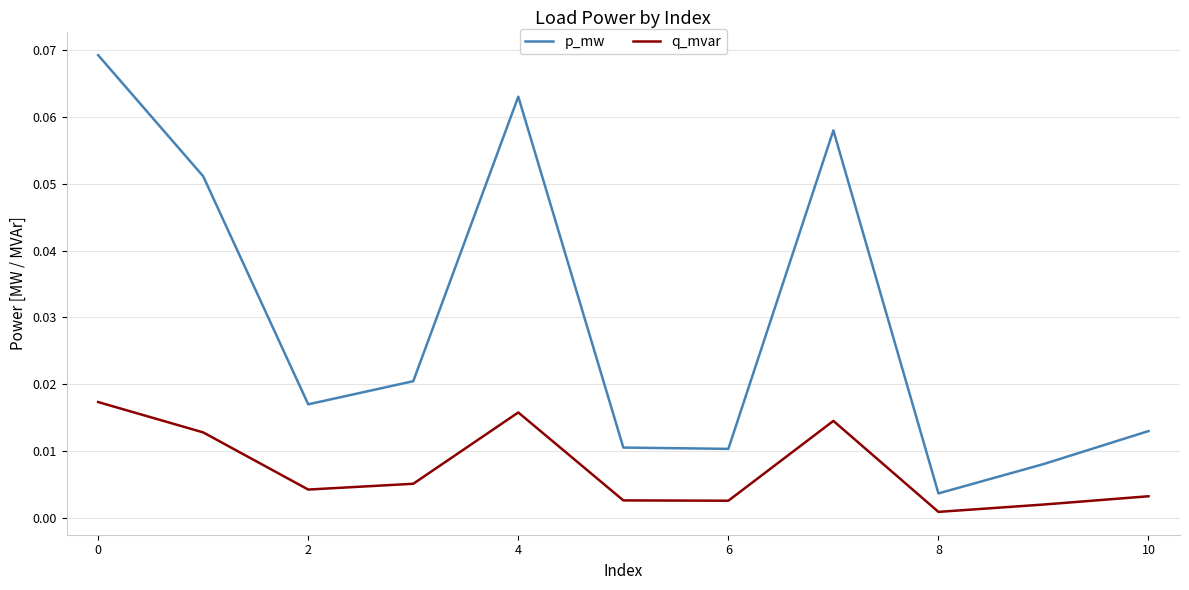

True or false: p_mw and q_mvar intersect in this chart.

False